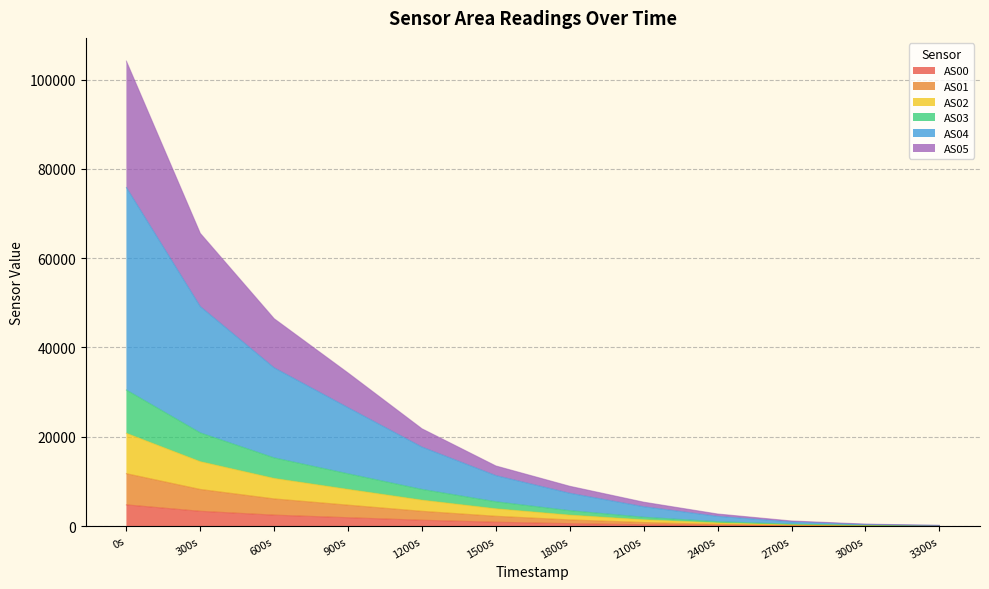

Does the chart display data point markers on the line(s)?

No